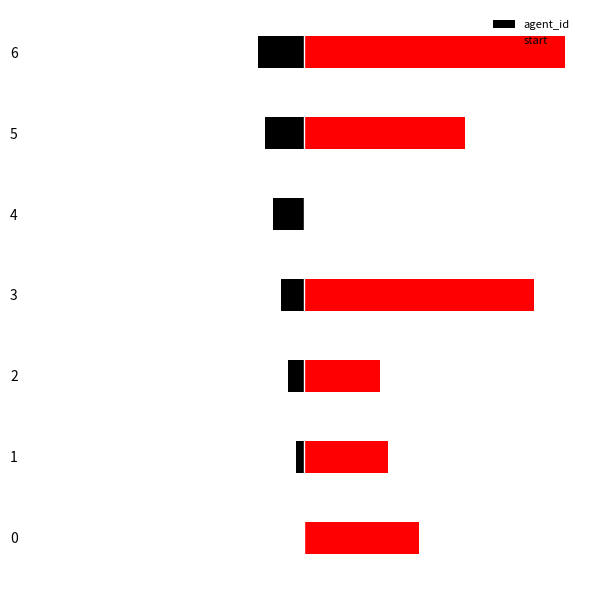

How many agent_id values are between -5 and -1?

5